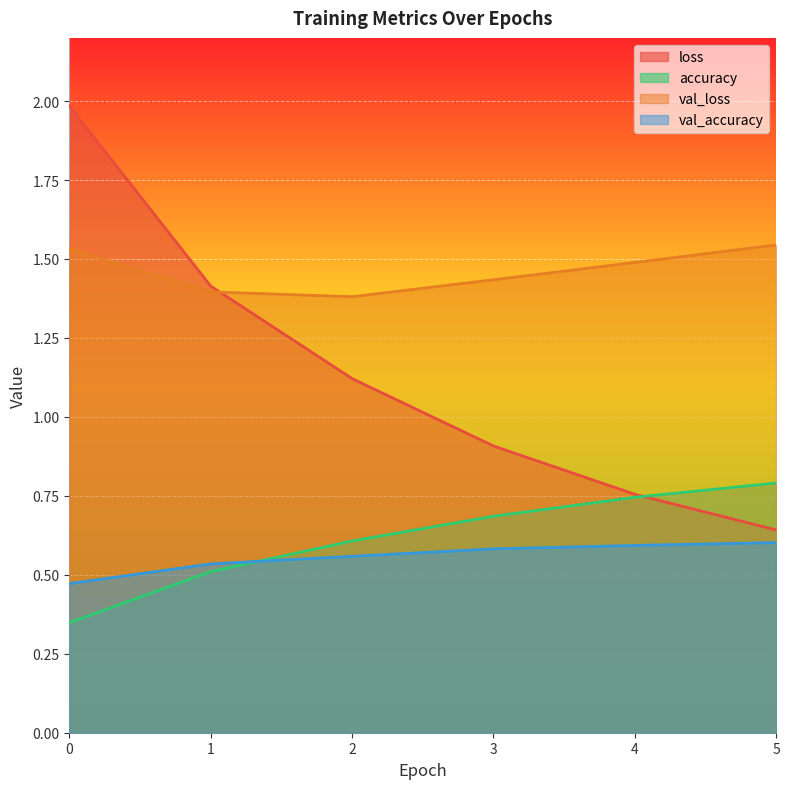

Reading left to right, extract all data points from this chart.

loss: 2.0	1.4	1.1	0.9	0.8	0.6
accuracy: 0.3	0.5	0.6	0.7	0.7	0.8
val_loss: 1.5	1.4	1.4	1.4	1.5	1.5
val_accuracy: 0.5	0.5	0.6	0.6	0.6	0.6